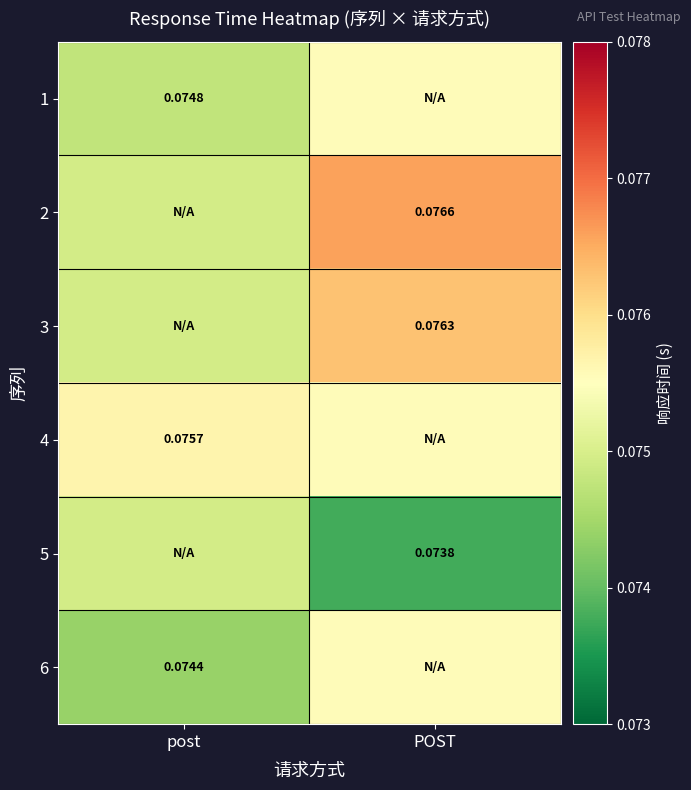

Is the value of 4 at post greater than the value of 1 at post?

Yes